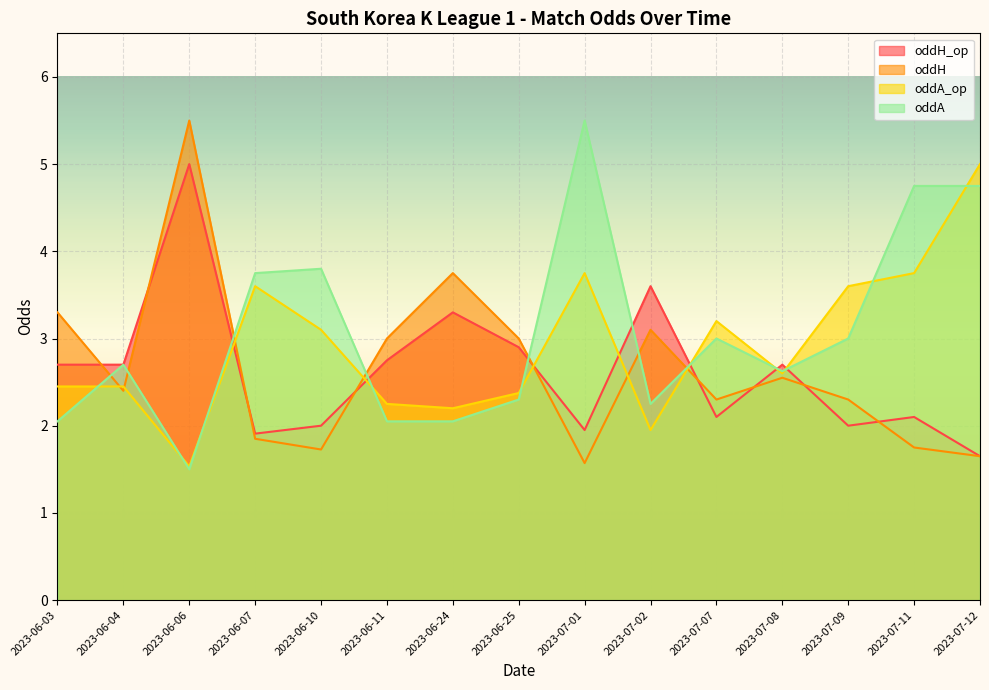

How many interior local valleys does the oddH_op series have?

4